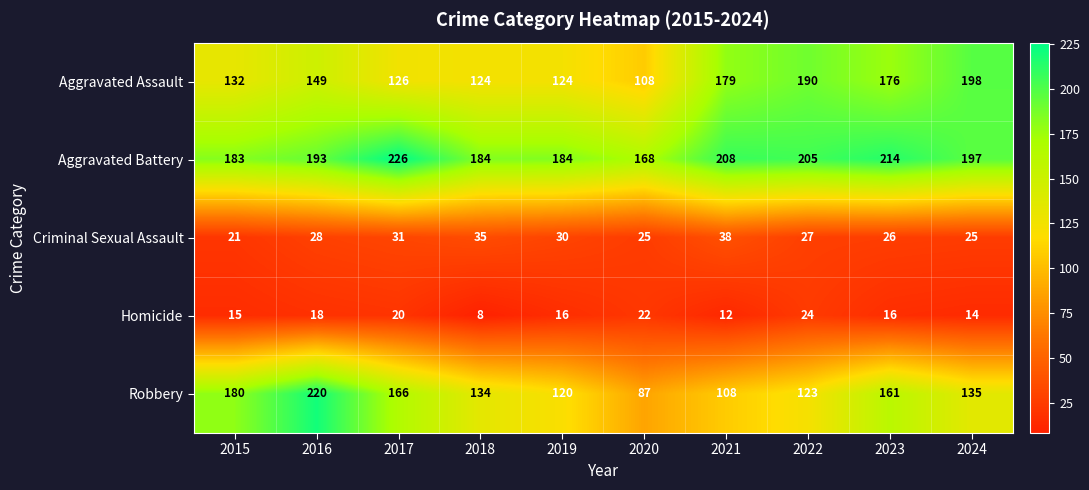

What is the total value across all series at 2021?

545